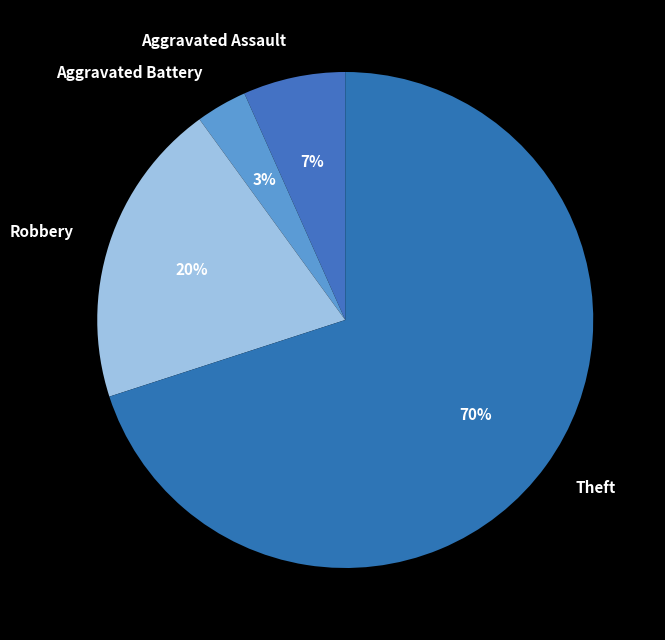

How many segments does this pie chart have?

4